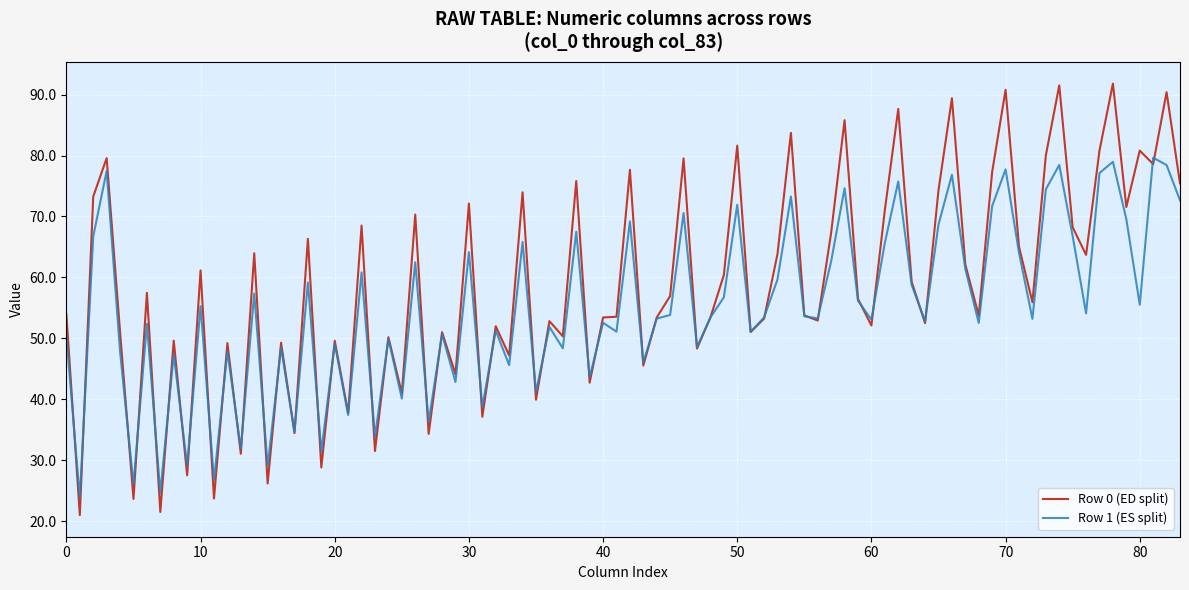

List the series in order of their overall mean, highest first.

Row 0 (ED split), Row 1 (ES split)